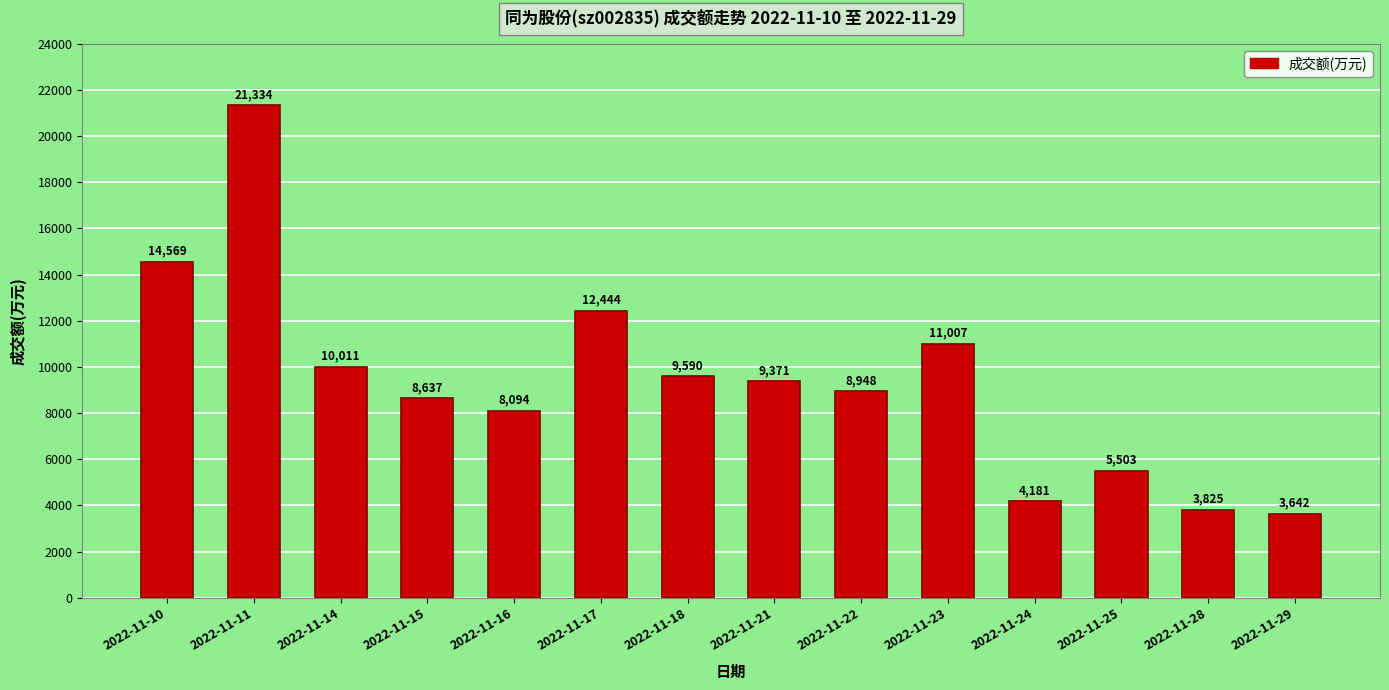

Rank the categories by value from lowest to highest.

2022-11-29, 2022-11-28, 2022-11-24, 2022-11-25, 2022-11-16, 2022-11-15, 2022-11-22, 2022-11-21, 2022-11-18, 2022-11-14, 2022-11-23, 2022-11-17, 2022-11-10, 2022-11-11